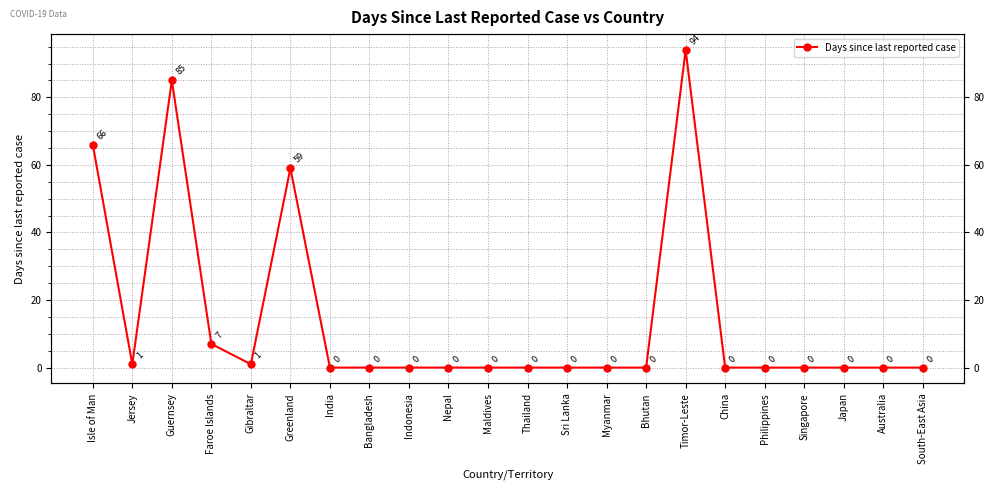

List the labels in order of value, largest first.

Timor-Leste, Guernsey, Isle of Man, Greenland, Faroe Islands, Jersey, Gibraltar, India, Bangladesh, Indonesia, Nepal, Maldives, Thailand, Sri Lanka, Myanmar, Bhutan, China, Philippines, Singapore, Japan, Australia, South-East Asia